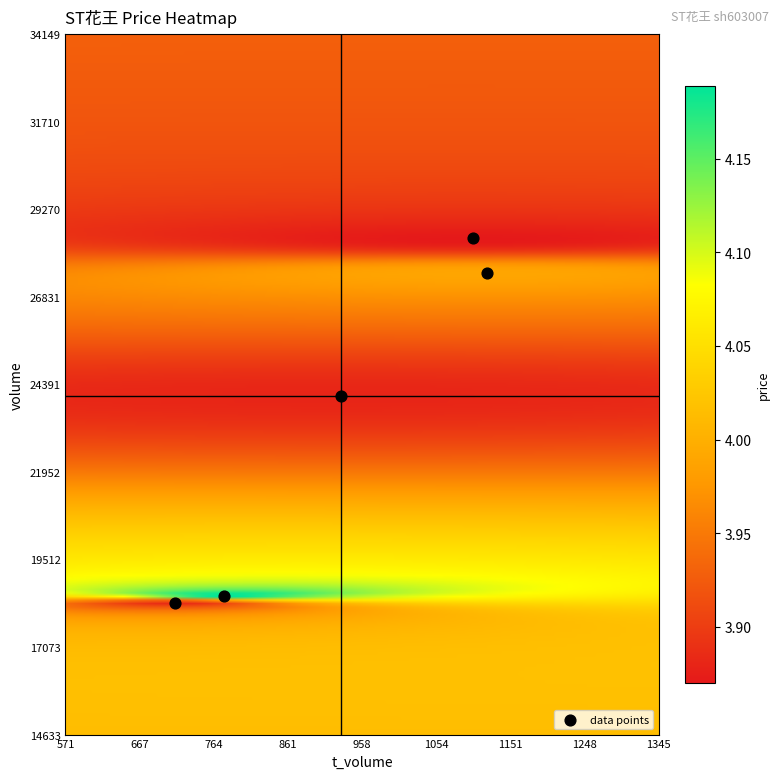

List the coordinates of all points as (X, Y) pairs, reading left to right.

(714, 18292)  (778, 18492)  (931, 24061)  (1103, 28458)  (1121, 27483)